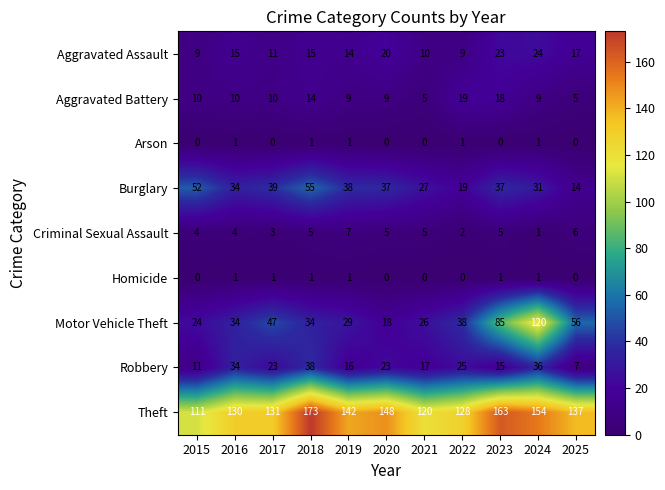

The Criminal Sexual Assault series shows 5 at 2020. True or false?

True